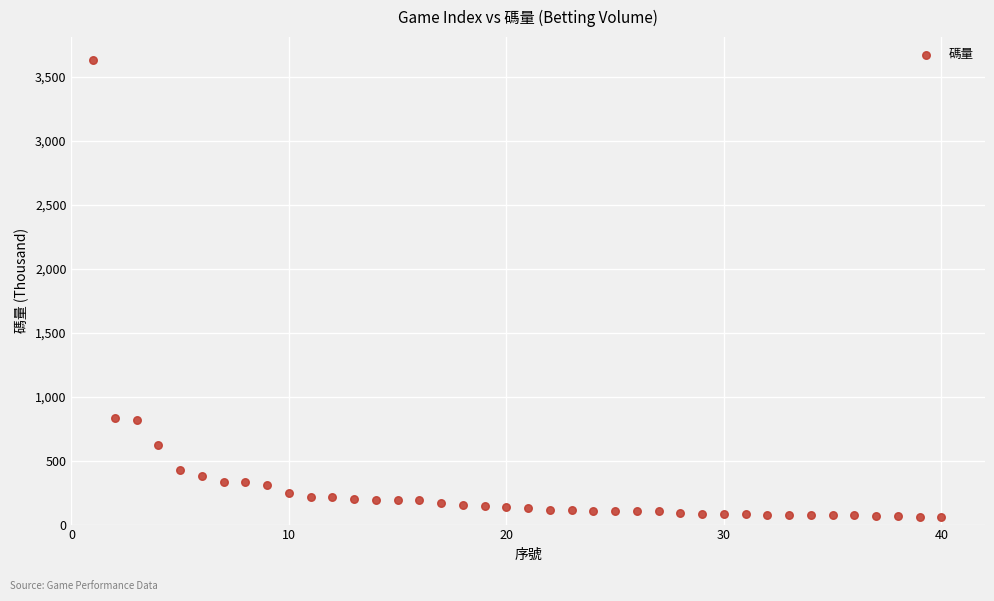

What is the range of Y values (max minus min)?

3575.2